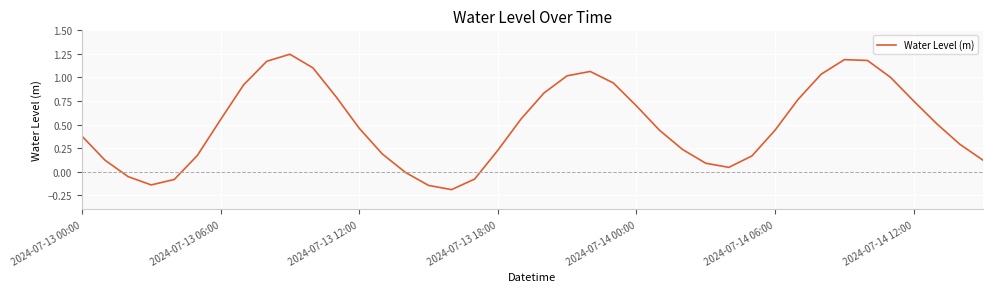

What is the difference between the maximum and minimum values?

1.4